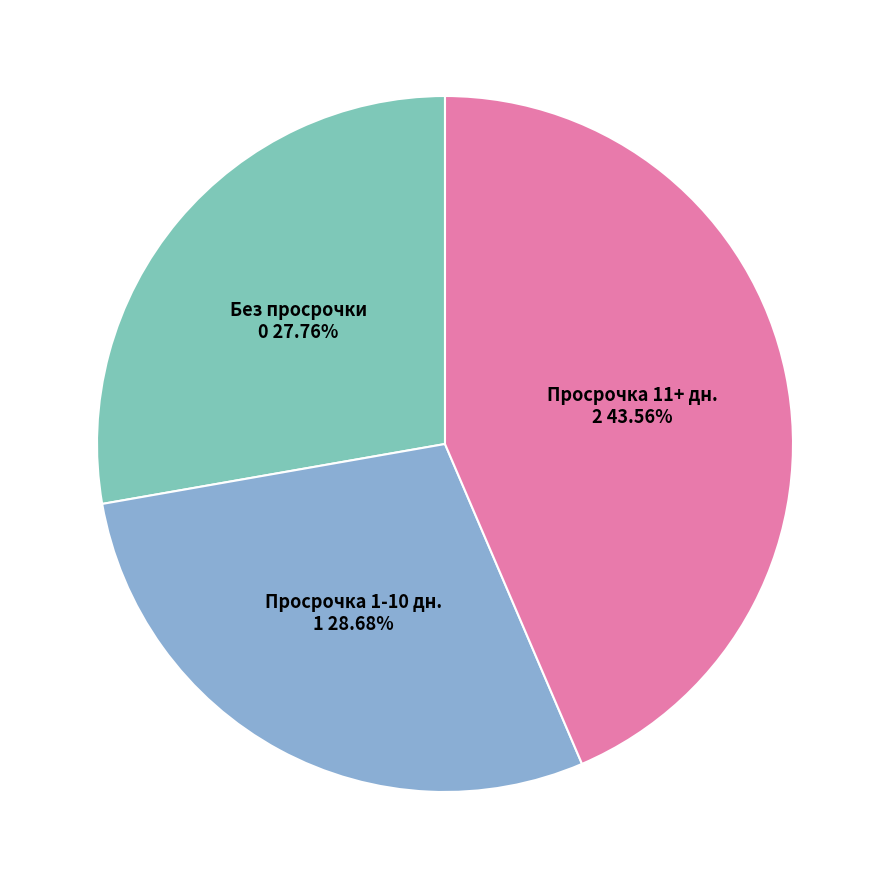

Is there any slice that represents more than half of the pie?

No